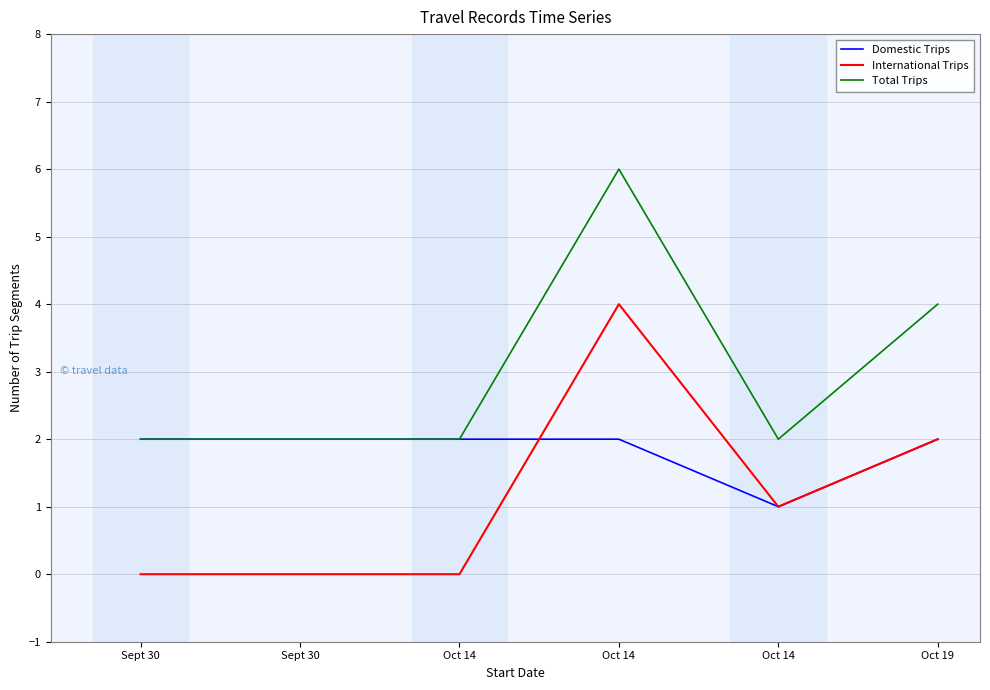

At which category is the sum across all series the highest?

Oct 14